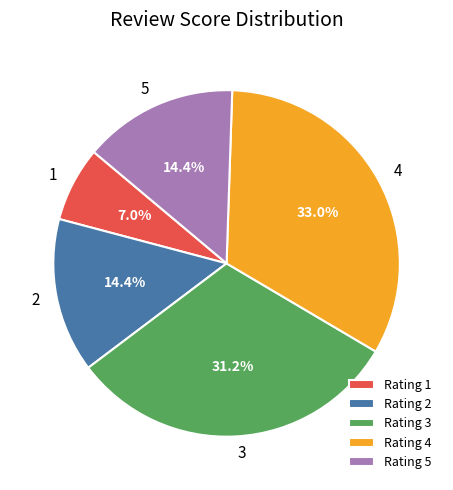

True or false: 5 accounts for 14% of the total.

True